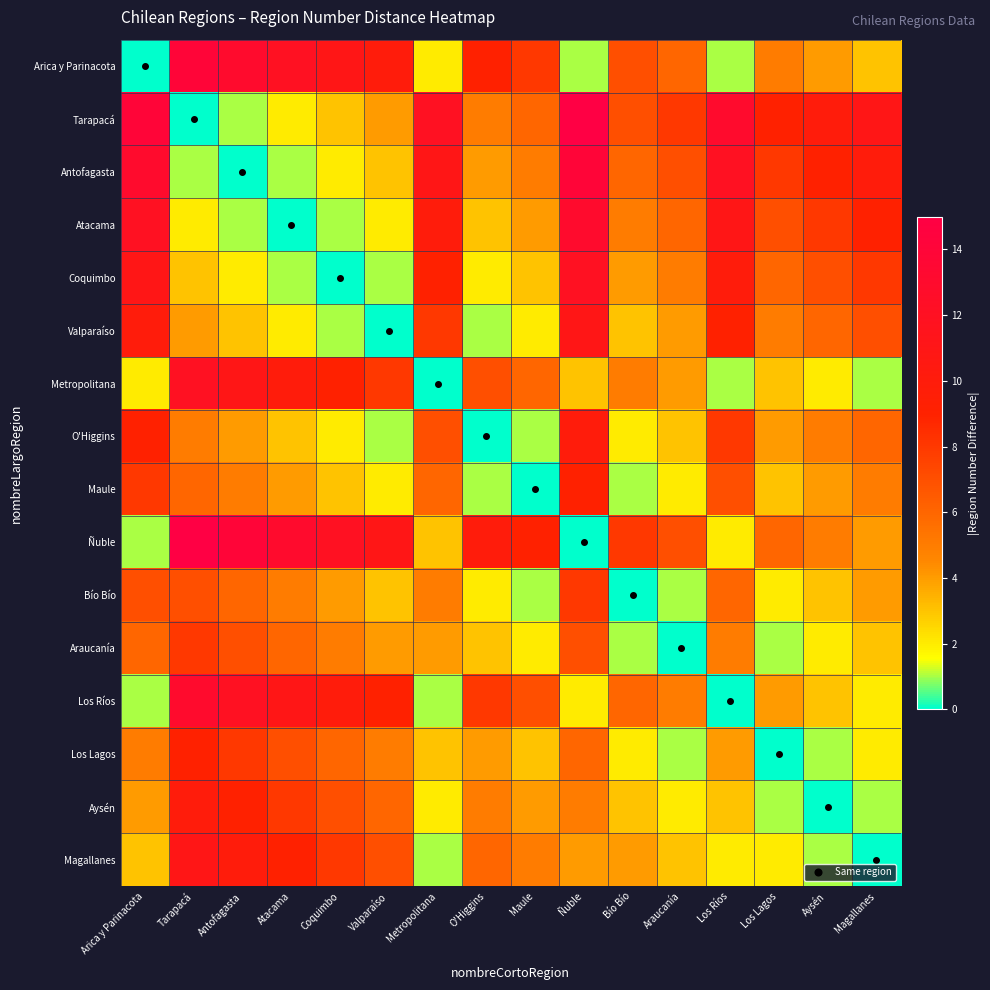

Reading left to right, what are all the values shown in this chart?

Arica y Parinacota: Arica y Parinacota=0	Tarapacá=14	Antofagasta=13	Atacama=12	Coquimbo=11	Valparaíso=10	Metropolitana=2	O'Higgins=9	Maule=8	Ñuble=1	Bío Bío=7	Araucanía=6	Los Ríos=1	Los Lagos=5	Aysén=4	Magallanes=3
Tarapacá: Arica y Parinacota=14	Tarapacá=0	Antofagasta=1	Atacama=2	Coquimbo=3	Valparaíso=4	Metropolitana=12	O'Higgins=5	Maule=6	Ñuble=15	Bío Bío=7	Araucanía=8	Los Ríos=13	Los Lagos=9	Aysén=10	Magallanes=11
Antofagasta: Arica y Parinacota=13	Tarapacá=1	Antofagasta=0	Atacama=1	Coquimbo=2	Valparaíso=3	Metropolitana=11	O'Higgins=4	Maule=5	Ñuble=14	Bío Bío=6	Araucanía=7	Los Ríos=12	Los Lagos=8	Aysén=9	Magallanes=10
Atacama: Arica y Parinacota=12	Tarapacá=2	Antofagasta=1	Atacama=0	Coquimbo=1	Valparaíso=2	Metropolitana=10	O'Higgins=3	Maule=4	Ñuble=13	Bío Bío=5	Araucanía=6	Los Ríos=11	Los Lagos=7	Aysén=8	Magallanes=9
Coquimbo: Arica y Parinacota=11	Tarapacá=3	Antofagasta=2	Atacama=1	Coquimbo=0	Valparaíso=1	Metropolitana=9	O'Higgins=2	Maule=3	Ñuble=12	Bío Bío=4	Araucanía=5	Los Ríos=10	Los Lagos=6	Aysén=7	Magallanes=8
Valparaíso: Arica y Parinacota=10	Tarapacá=4	Antofagasta=3	Atacama=2	Coquimbo=1	Valparaíso=0	Metropolitana=8	O'Higgins=1	Maule=2	Ñuble=11	Bío Bío=3	Araucanía=4	Los Ríos=9	Los Lagos=5	Aysén=6	Magallanes=7
Metropolitana: Arica y Parinacota=2	Tarapacá=12	Antofagasta=11	Atacama=10	Coquimbo=9	Valparaíso=8	Metropolitana=0	O'Higgins=7	Maule=6	Ñuble=3	Bío Bío=5	Araucanía=4	Los Ríos=1	Los Lagos=3	Aysén=2	Magallanes=1
O'Higgins: Arica y Parinacota=9	Tarapacá=5	Antofagasta=4	Atacama=3	Coquimbo=2	Valparaíso=1	Metropolitana=7	O'Higgins=0	Maule=1	Ñuble=10	Bío Bío=2	Araucanía=3	Los Ríos=8	Los Lagos=4	Aysén=5	Magallanes=6
Maule: Arica y Parinacota=8	Tarapacá=6	Antofagasta=5	Atacama=4	Coquimbo=3	Valparaíso=2	Metropolitana=6	O'Higgins=1	Maule=0	Ñuble=9	Bío Bío=1	Araucanía=2	Los Ríos=7	Los Lagos=3	Aysén=4	Magallanes=5
Ñuble: Arica y Parinacota=1	Tarapacá=15	Antofagasta=14	Atacama=13	Coquimbo=12	Valparaíso=11	Metropolitana=3	O'Higgins=10	Maule=9	Ñuble=0	Bío Bío=8	Araucanía=7	Los Ríos=2	Los Lagos=6	Aysén=5	Magallanes=4
Bío Bío: Arica y Parinacota=7	Tarapacá=7	Antofagasta=6	Atacama=5	Coquimbo=4	Valparaíso=3	Metropolitana=5	O'Higgins=2	Maule=1	Ñuble=8	Bío Bío=0	Araucanía=1	Los Ríos=6	Los Lagos=2	Aysén=3	Magallanes=4
Araucanía: Arica y Parinacota=6	Tarapacá=8	Antofagasta=7	Atacama=6	Coquimbo=5	Valparaíso=4	Metropolitana=4	O'Higgins=3	Maule=2	Ñuble=7	Bío Bío=1	Araucanía=0	Los Ríos=5	Los Lagos=1	Aysén=2	Magallanes=3
Los Ríos: Arica y Parinacota=1	Tarapacá=13	Antofagasta=12	Atacama=11	Coquimbo=10	Valparaíso=9	Metropolitana=1	O'Higgins=8	Maule=7	Ñuble=2	Bío Bío=6	Araucanía=5	Los Ríos=0	Los Lagos=4	Aysén=3	Magallanes=2
Los Lagos: Arica y Parinacota=5	Tarapacá=9	Antofagasta=8	Atacama=7	Coquimbo=6	Valparaíso=5	Metropolitana=3	O'Higgins=4	Maule=3	Ñuble=6	Bío Bío=2	Araucanía=1	Los Ríos=4	Los Lagos=0	Aysén=1	Magallanes=2
Aysén: Arica y Parinacota=4	Tarapacá=10	Antofagasta=9	Atacama=8	Coquimbo=7	Valparaíso=6	Metropolitana=2	O'Higgins=5	Maule=4	Ñuble=5	Bío Bío=3	Araucanía=2	Los Ríos=3	Los Lagos=1	Aysén=0	Magallanes=1
Magallanes: Arica y Parinacota=3	Tarapacá=11	Antofagasta=10	Atacama=9	Coquimbo=8	Valparaíso=7	Metropolitana=1	O'Higgins=6	Maule=5	Ñuble=4	Bío Bío=4	Araucanía=3	Los Ríos=2	Los Lagos=2	Aysén=1	Magallanes=0